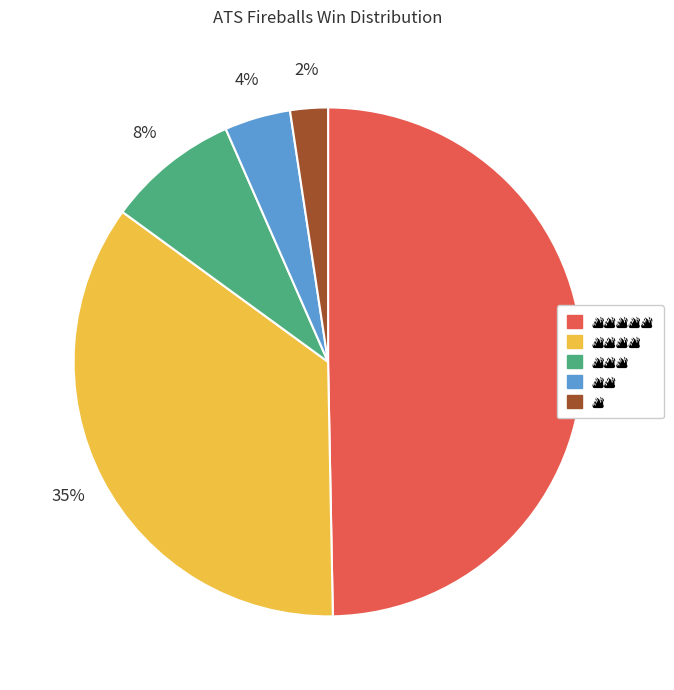

To the nearest percent, what is the average slice percentage?

20%